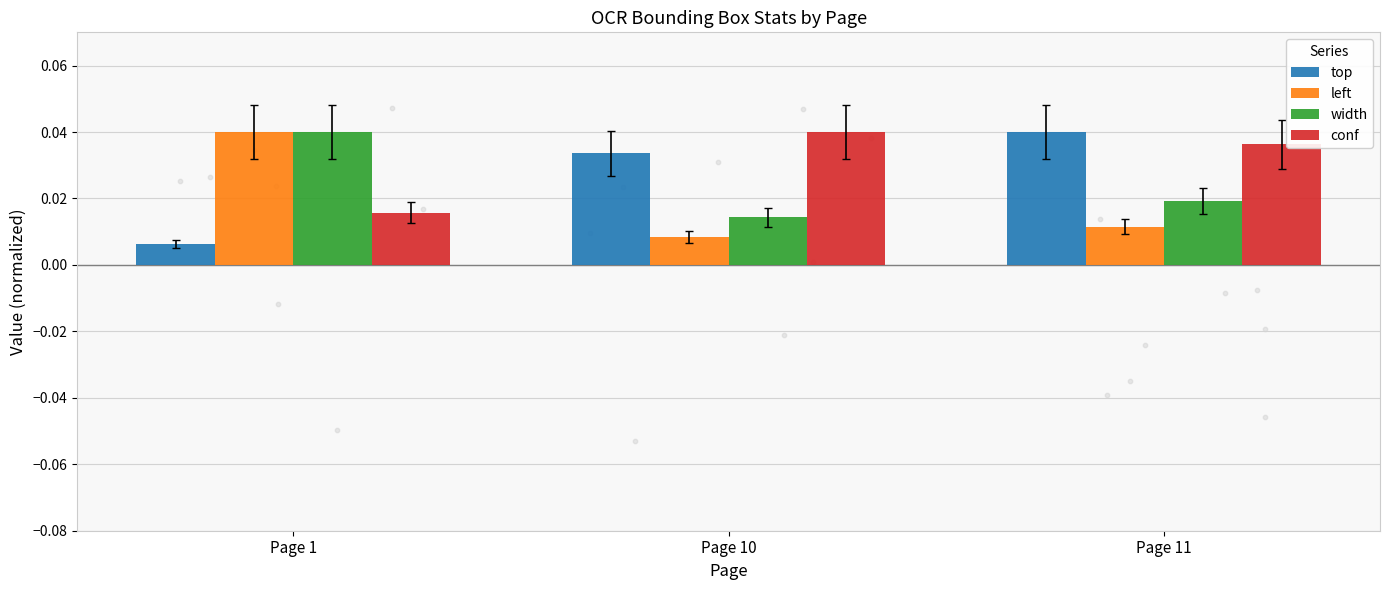

Which series reaches the minimum Y coordinate?

top